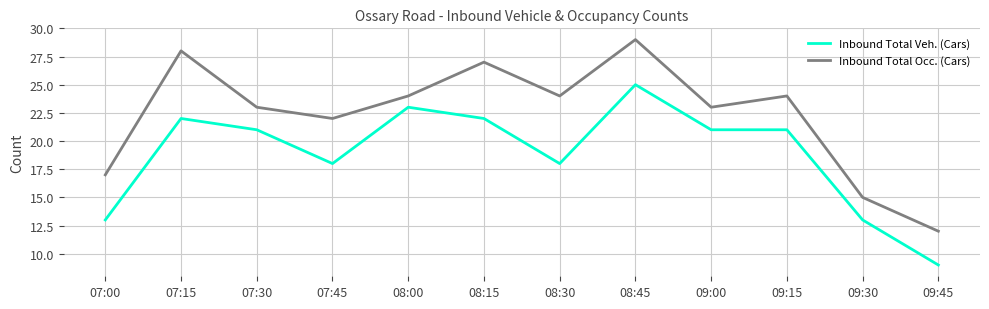

True or false: Inbound Total Veh. (Cars) and Inbound Total Occ. (Cars) intersect in this chart.

False